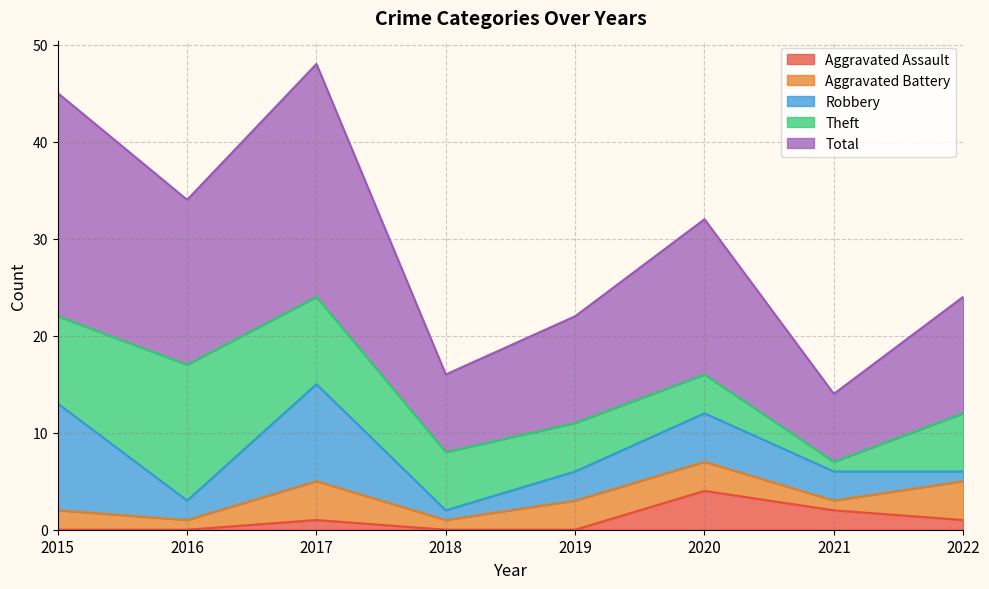

Count the number of categories in the chart.

8